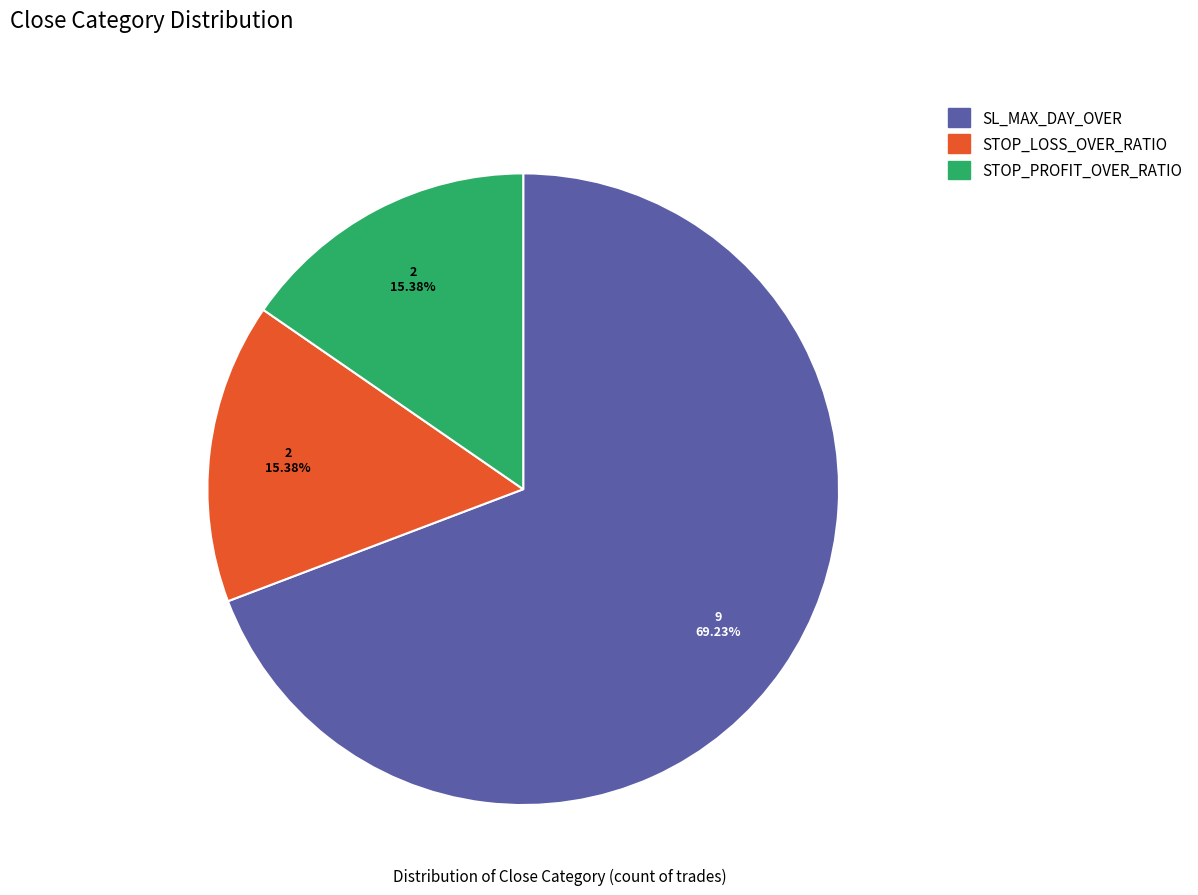

Do STOP_LOSS_OVER_RATIO and SL_MAX_DAY_OVER together represent more than half of the pie?

Yes